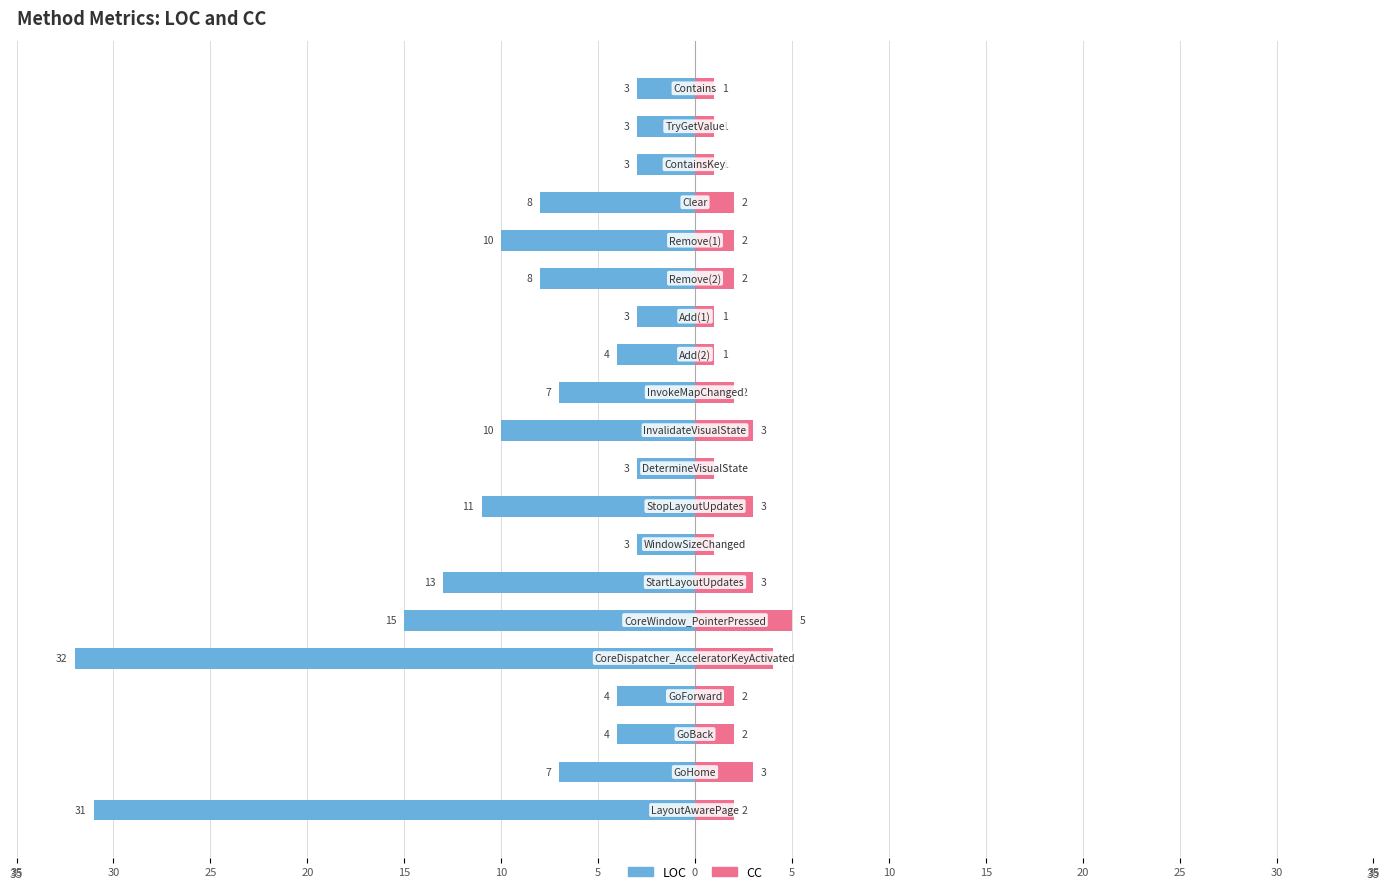

The value of CC at 10 is 0. True or false?

False